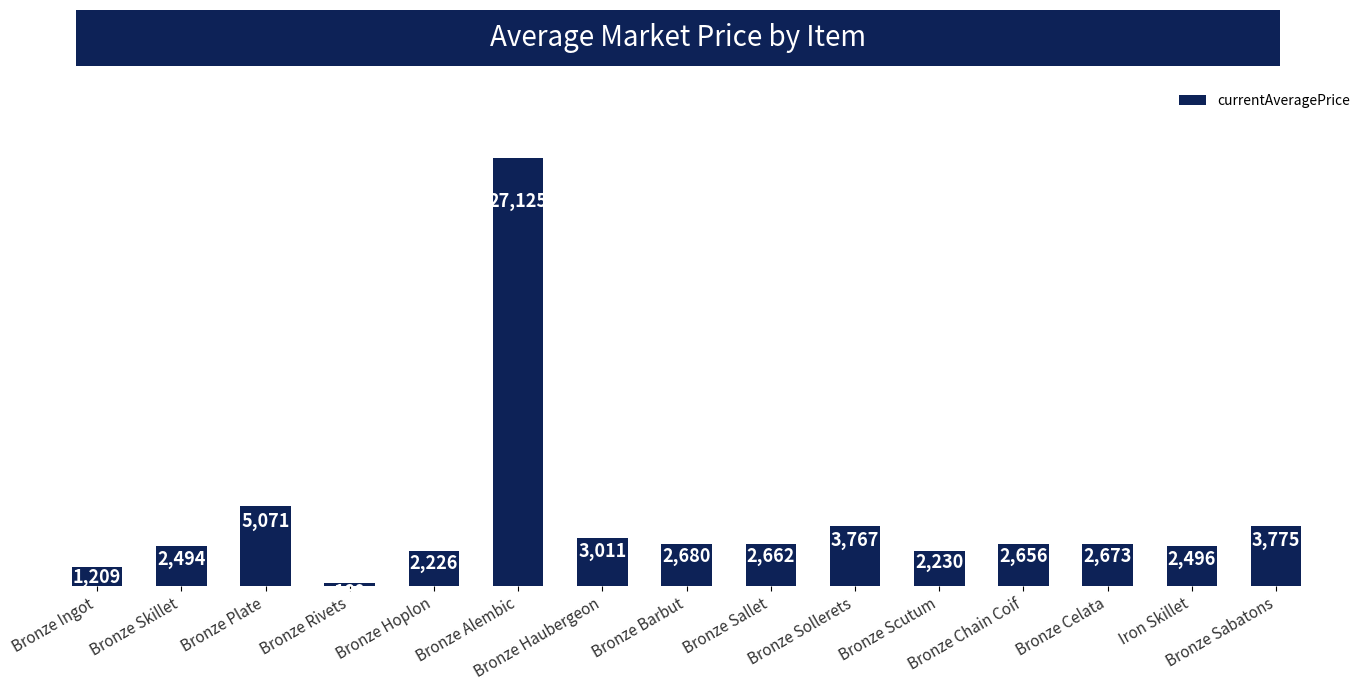

What is the sum of all values?

64234.5